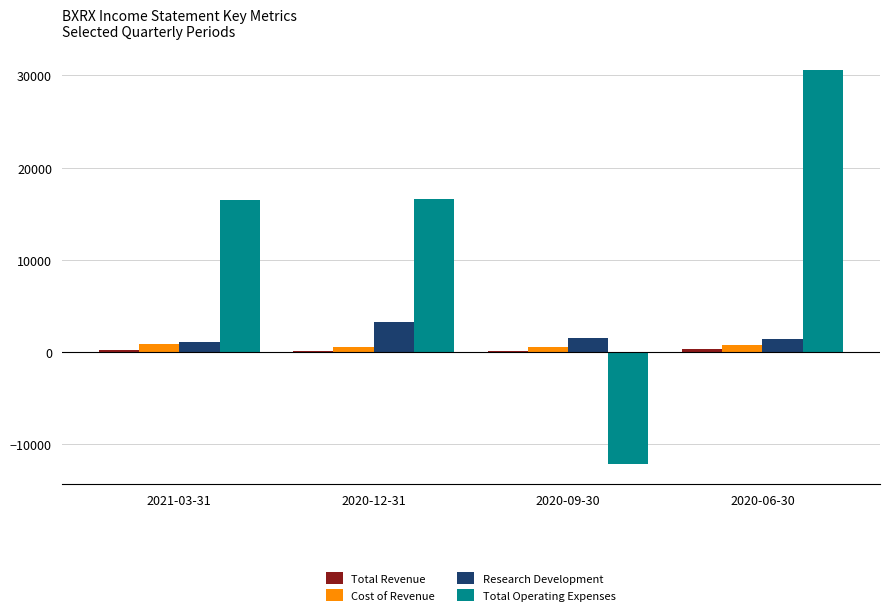

How many distinct data groups are displayed?

4